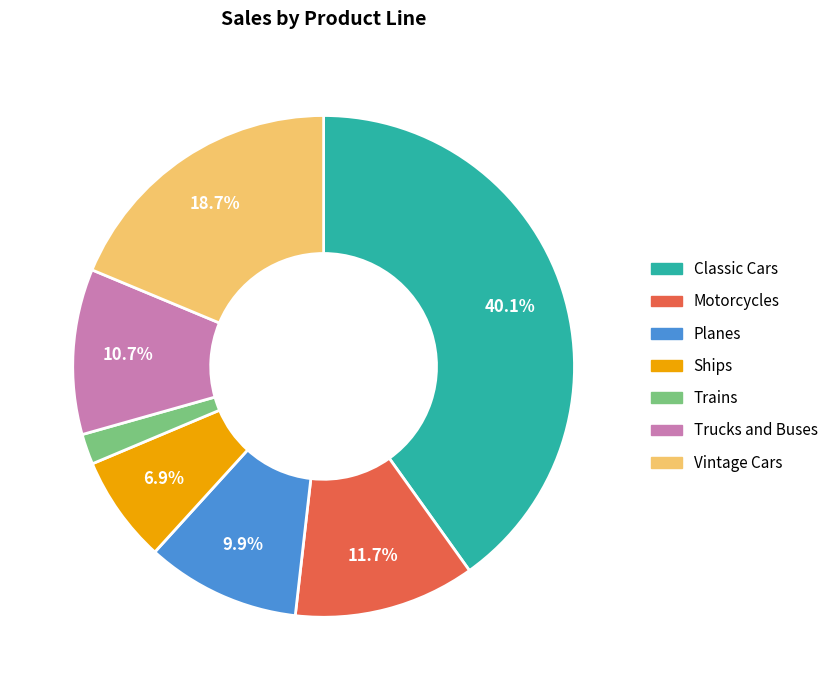

To the nearest percent, what is the difference between the largest and smallest slice percentages?

38%